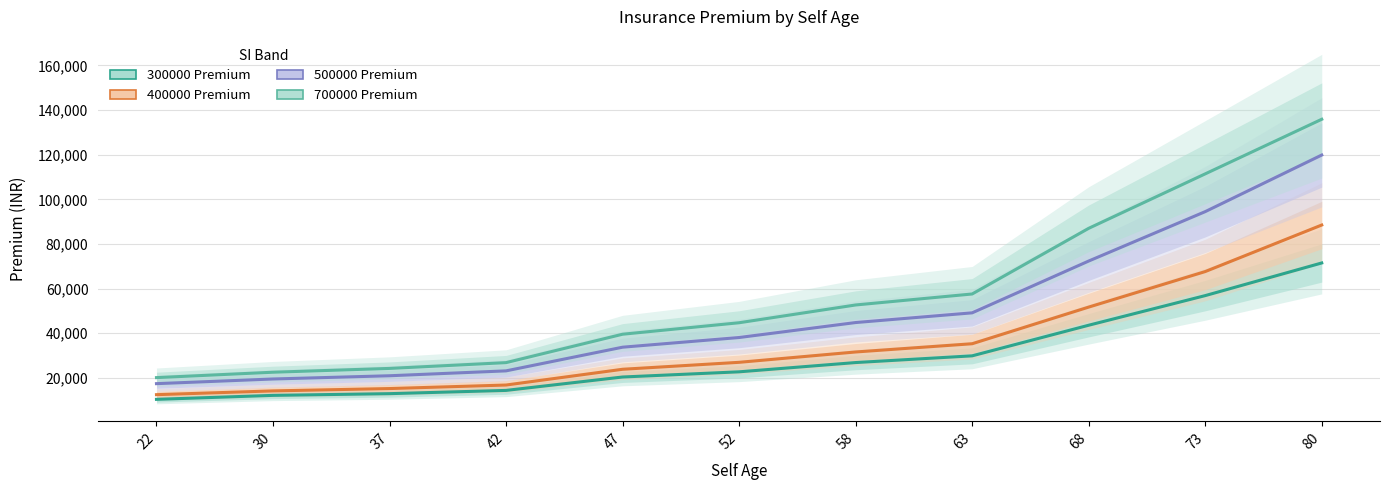

At which label does 400000 Premium reach its minimum?

22